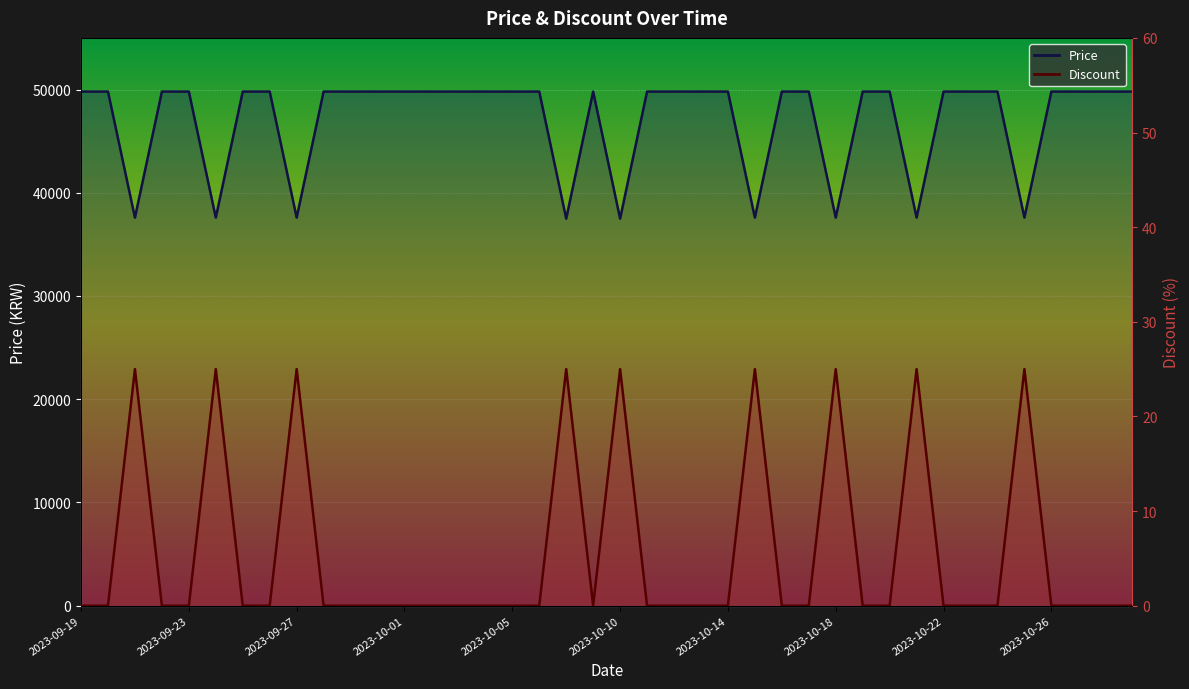

Count the number of data series in this chart.

2